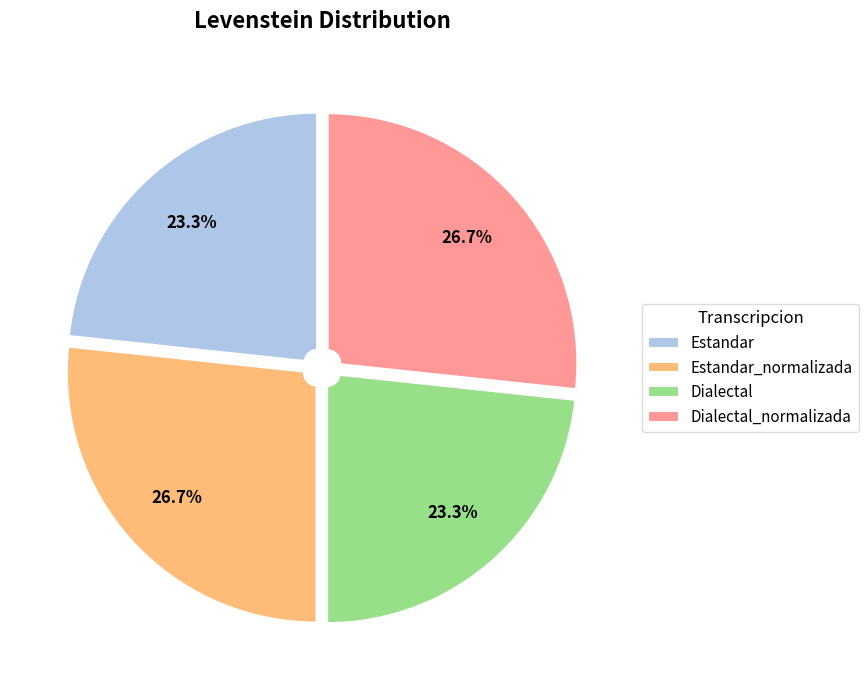

To the nearest percent, what is the difference between the largest and smallest slice percentages?

3%